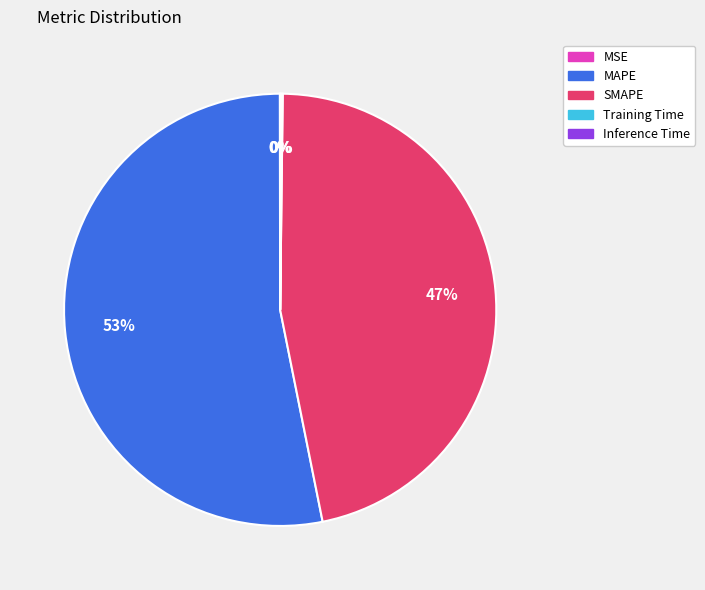

To the nearest percent, what is the difference between the largest and smallest slice percentages?

53%